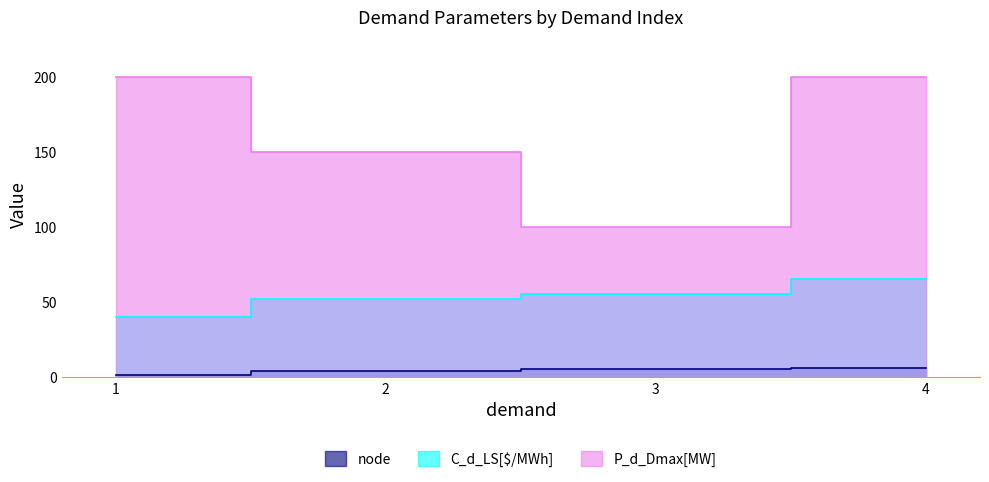

Between 3 and 4, which series saw the biggest shift?

P_d_Dmax[MW]